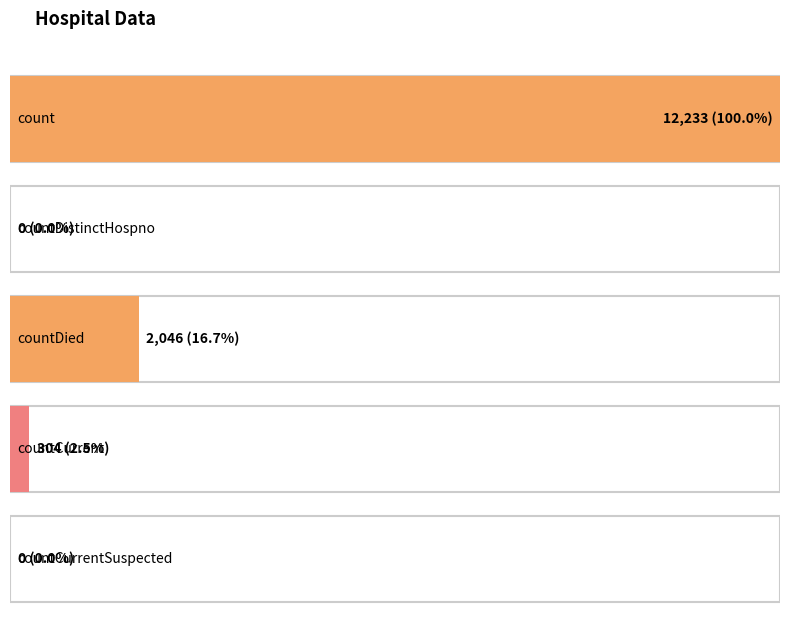

Rank the categories by value from highest to lowest.

count, countDied, countCurrent, countDistinctHospno, countCurrentSuspected